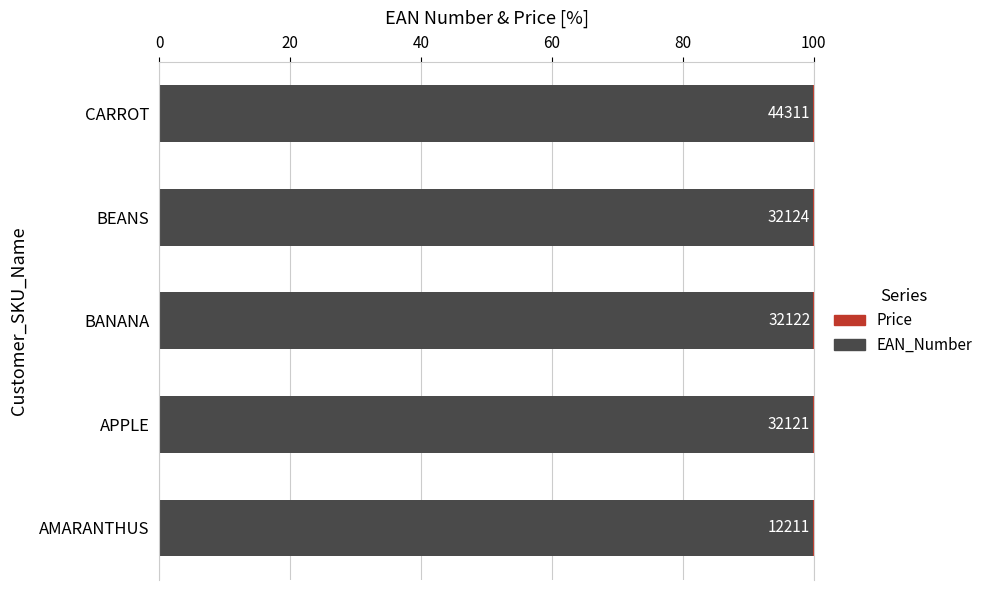

At how many categories does at least one series exceed 0?

5